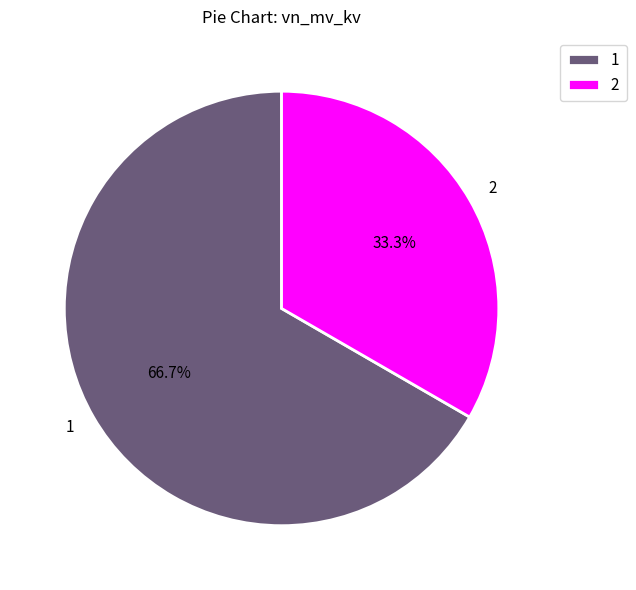

Combined, do 2 and 1 account for over 50%?

Yes